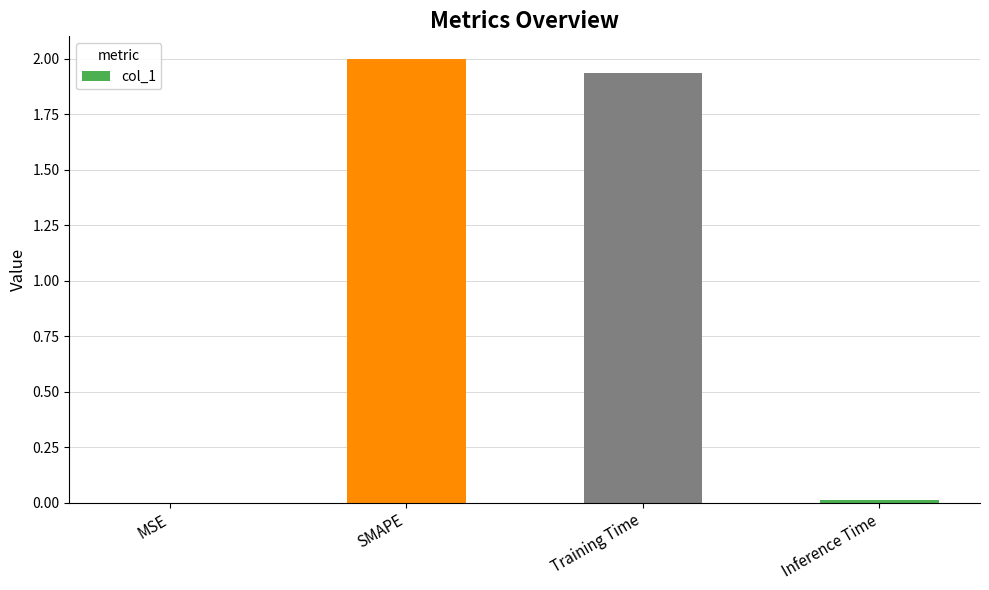

At which label does the data first exceed 1?

SMAPE